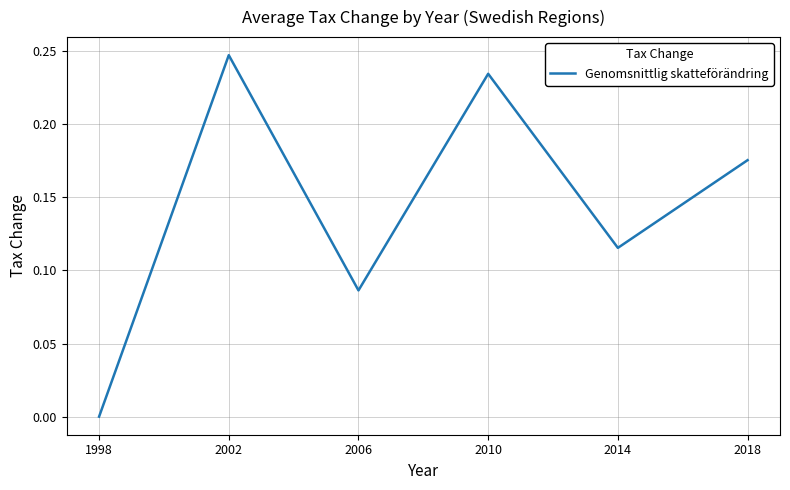

How many lines are shown in the chart?

1